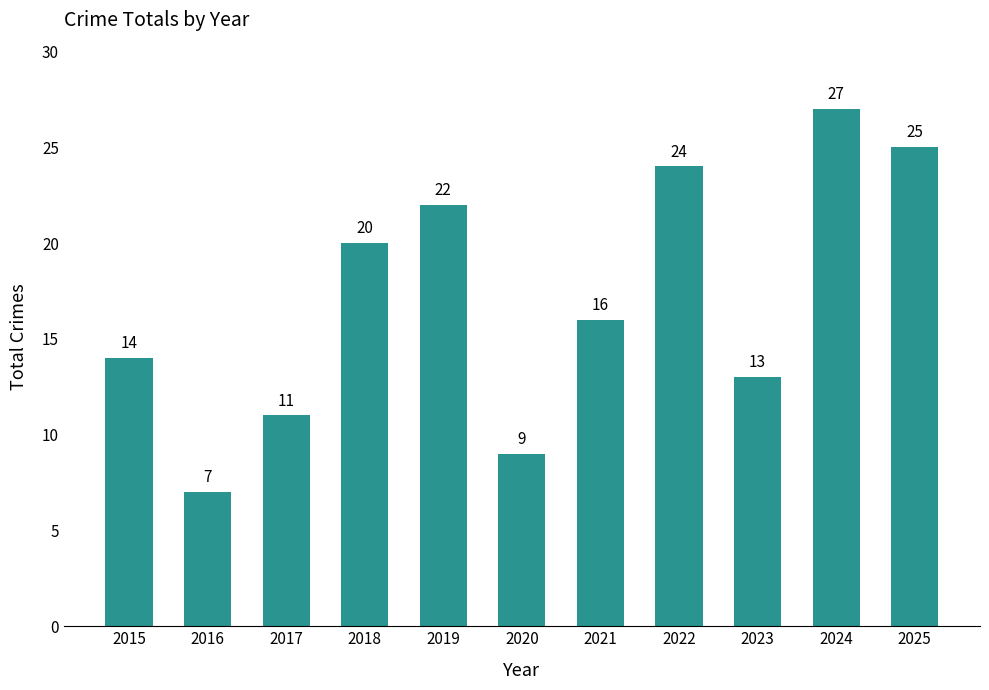

Rank the categories by value from lowest to highest.

2016, 2020, 2017, 2023, 2015, 2021, 2018, 2019, 2022, 2025, 2024